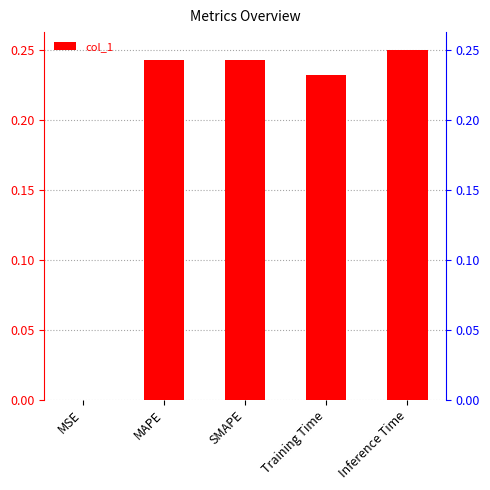

Which label corresponds to the largest value in the chart?

Inference Time